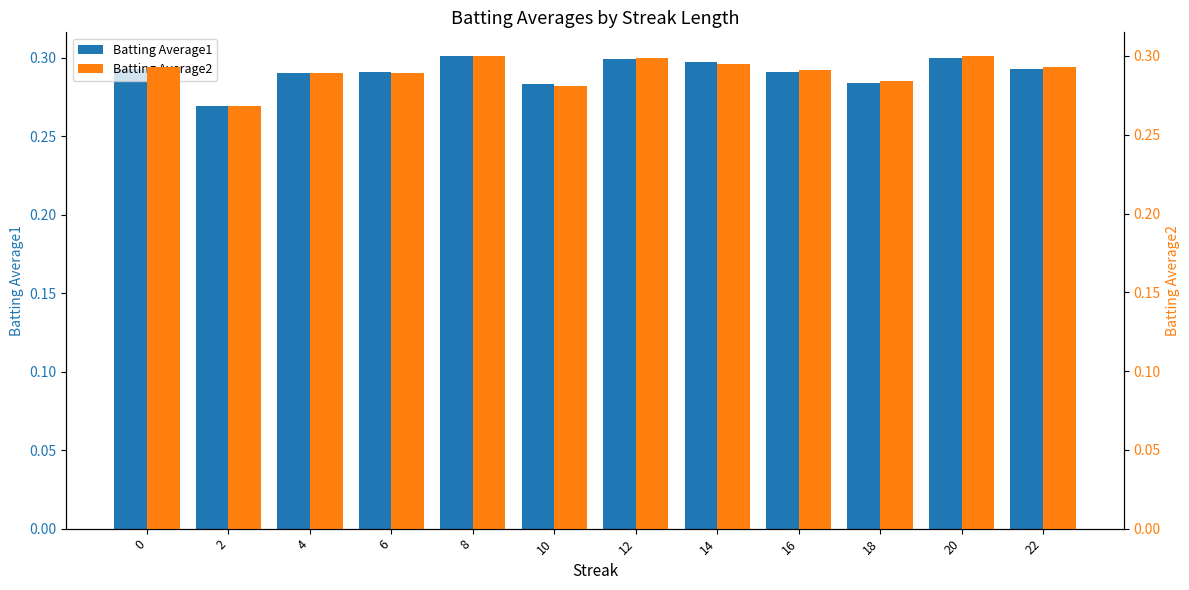

Rank the series at 20 from highest to lowest value.

Batting Average1, Batting Average2